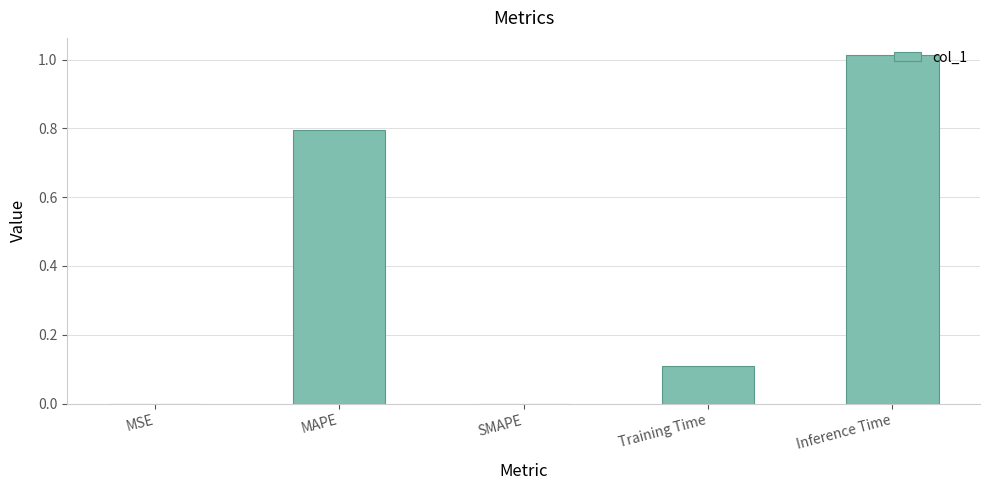

How many distinct data groups are displayed?

1